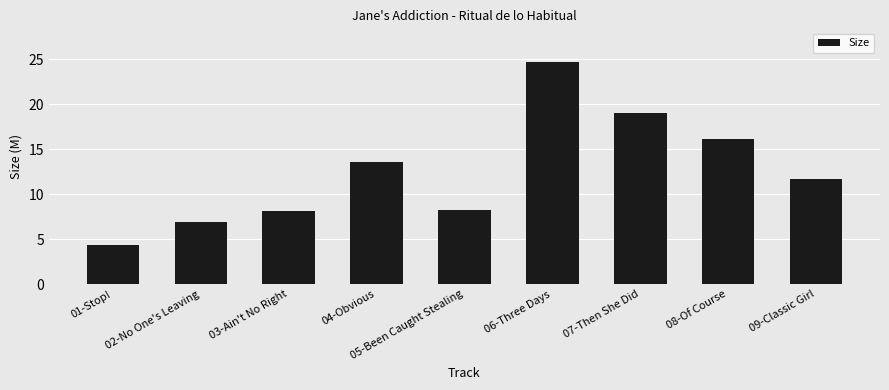

What is the label of the 1st bar from the left?

01-Stop!